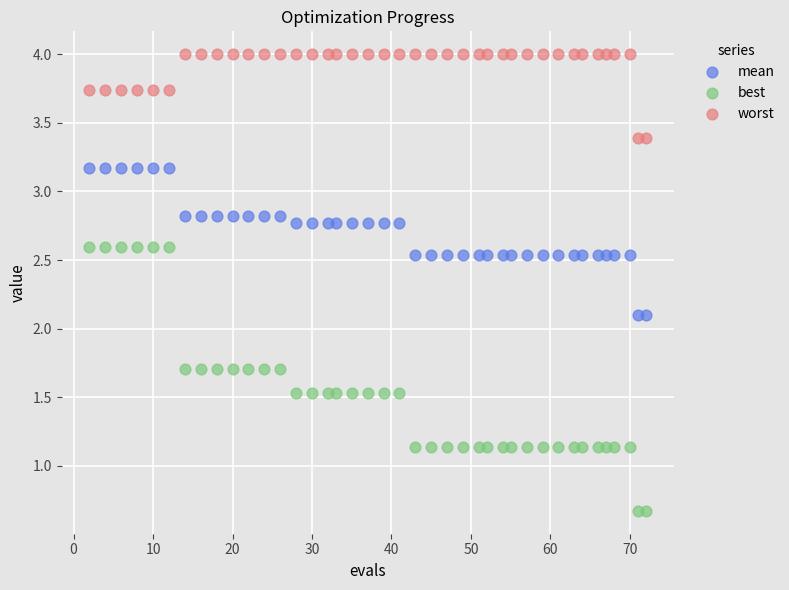

Across all data points, what is the range of X values (max minus min)?

70.0